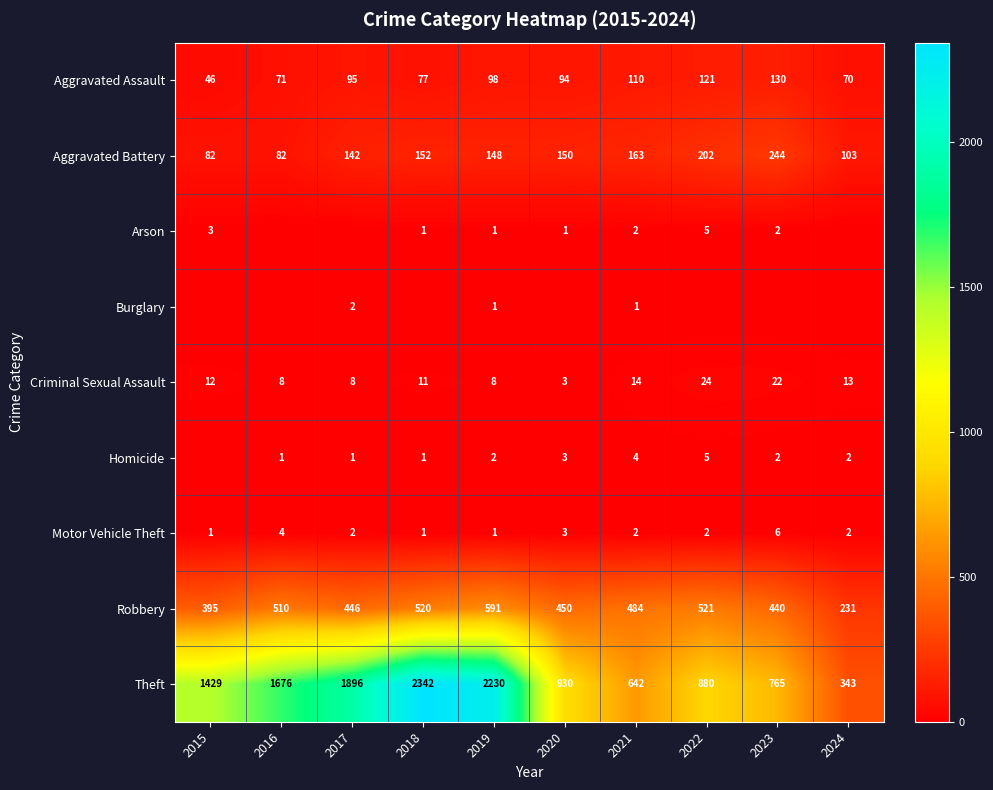

True or false: Theft has a value of 930 at 2020.

True